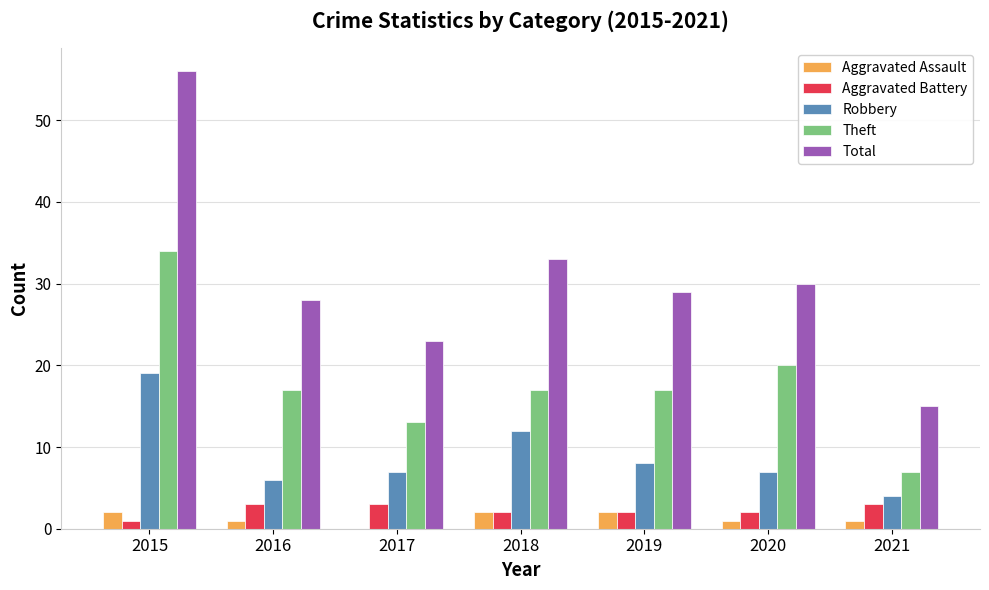

Which series has the largest total across all categories?

Total